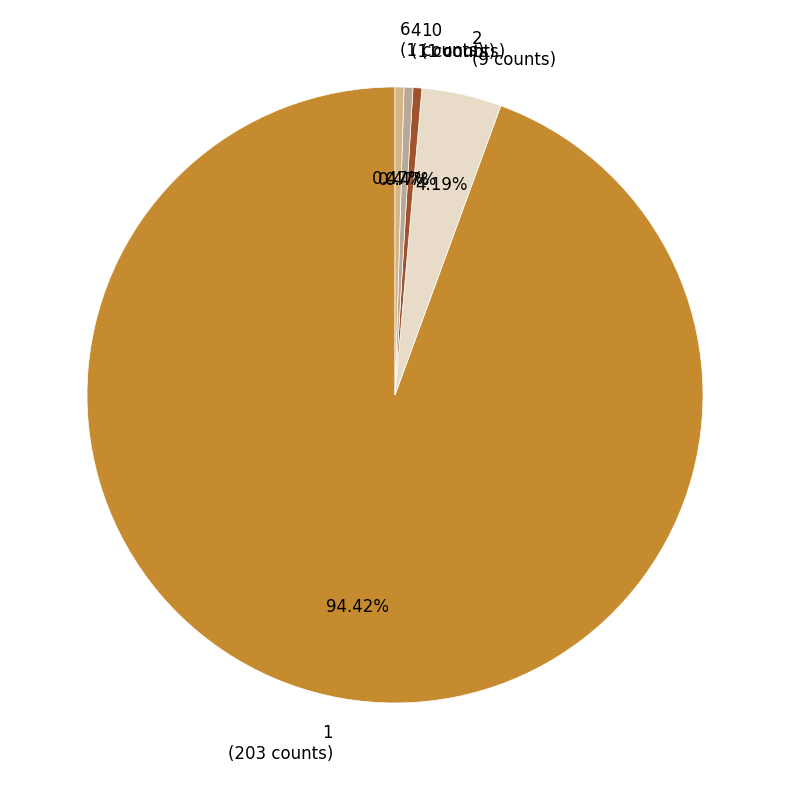

Count the number of slices in the pie.

5